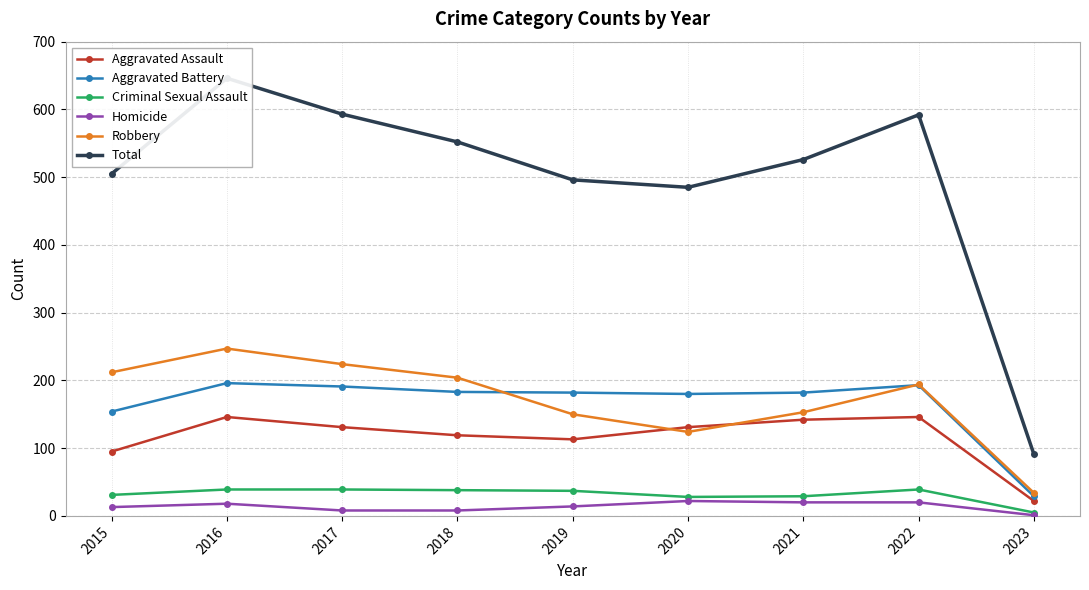

True or false: Total and Aggravated Battery cross at least once.

False